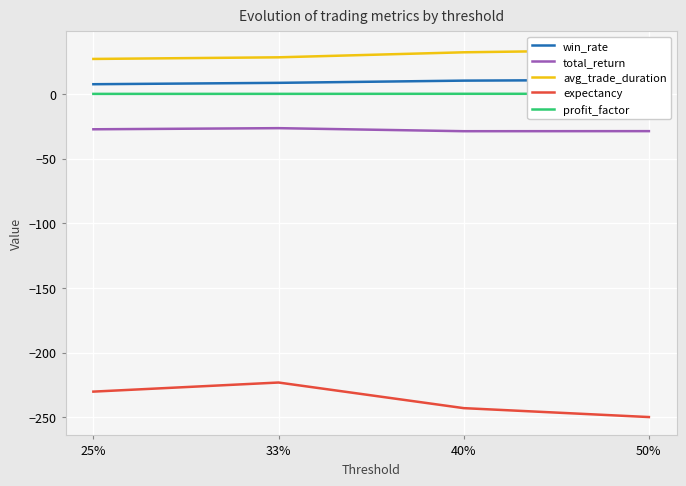

What is the maximum value shown in the chart?

34.3